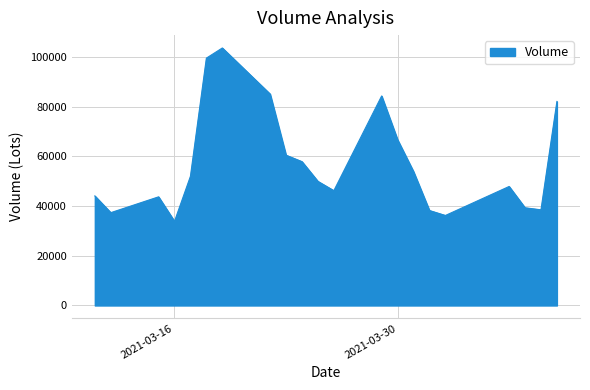

What is the maximum value shown in the chart?

103572.4